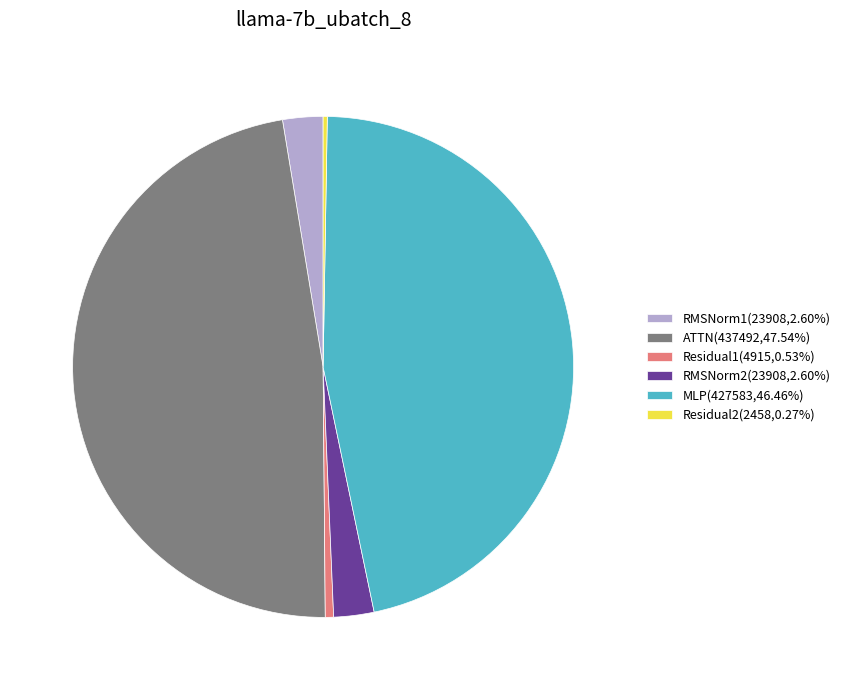

Approximately how many times larger is the value at RMSNorm1(23908,2.60%) compared to Residual1(4915,0.53%)?

4.9